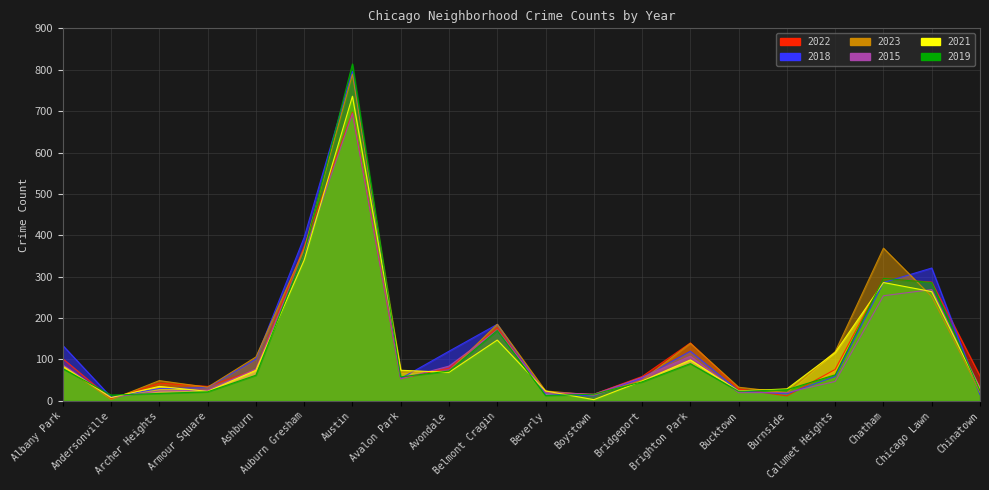

True or false: 2019 and 2023 cross at least once.

True